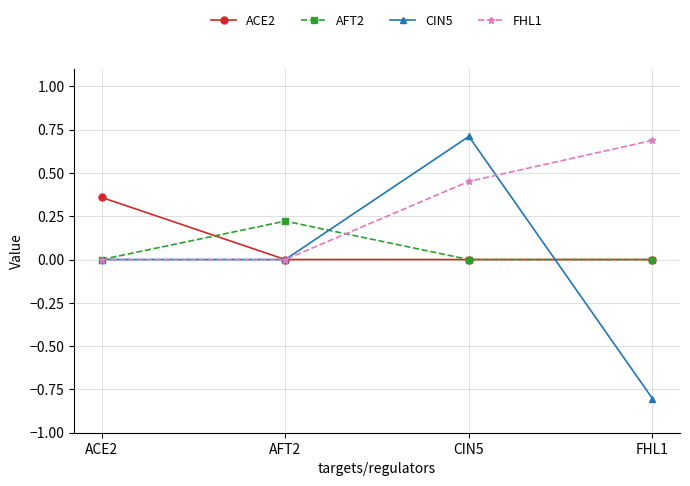

Is this an area chart (filled region under the line)?

No